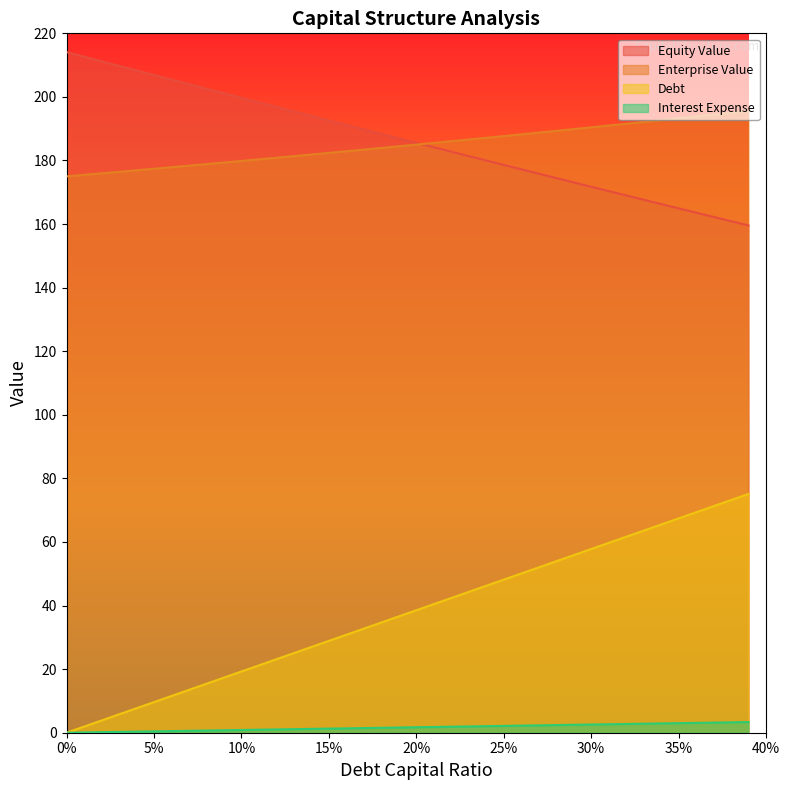

What is the highest value of the equity_value series?

214.1